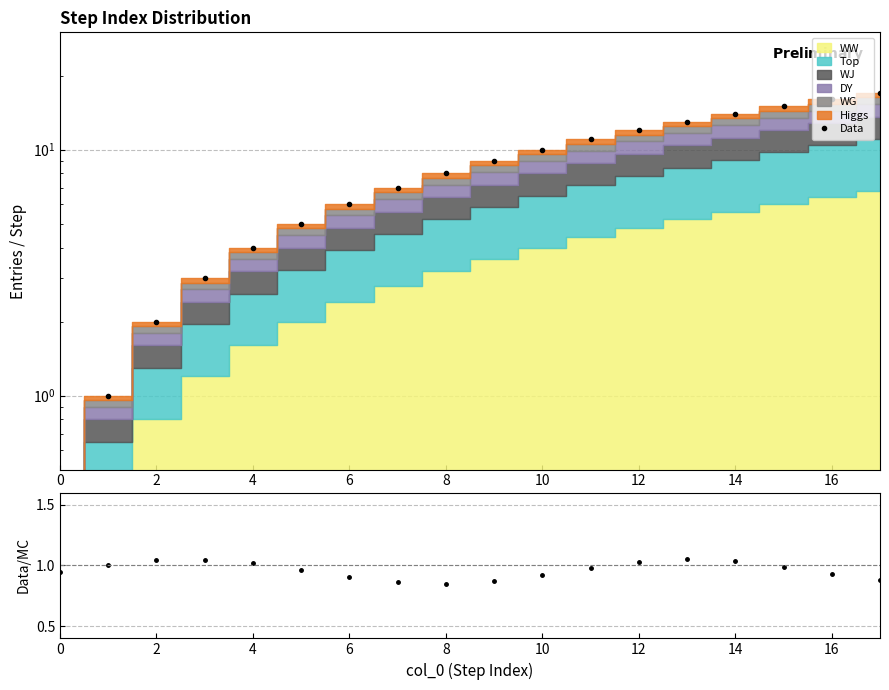

What is the difference between the maximum and minimum values in the Data/MC series?

0.2